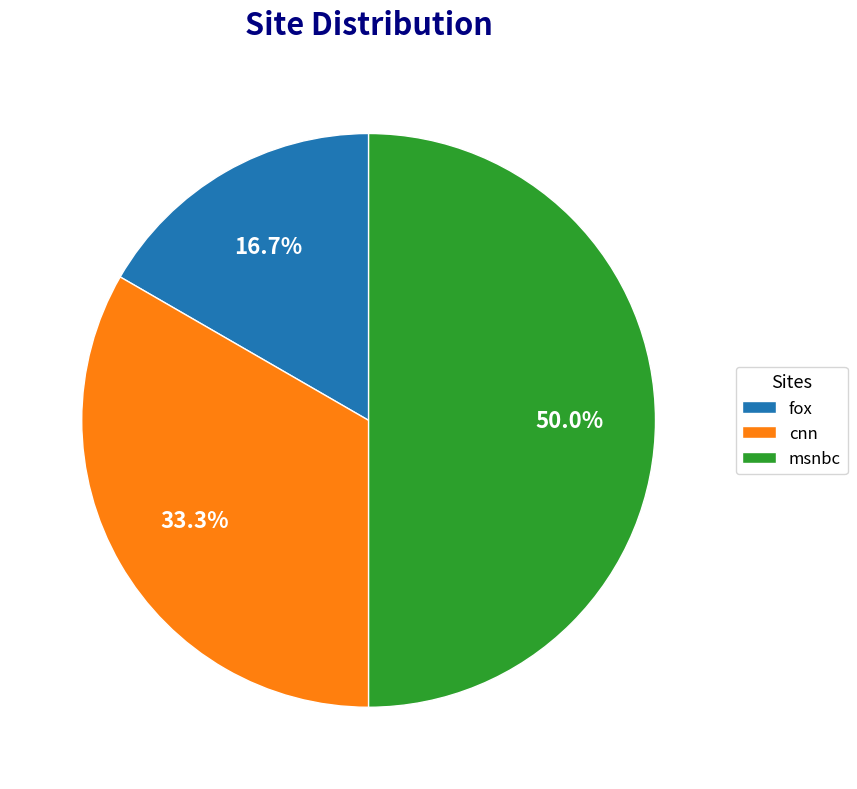

True or false: fox accounts for 17% of the total.

True